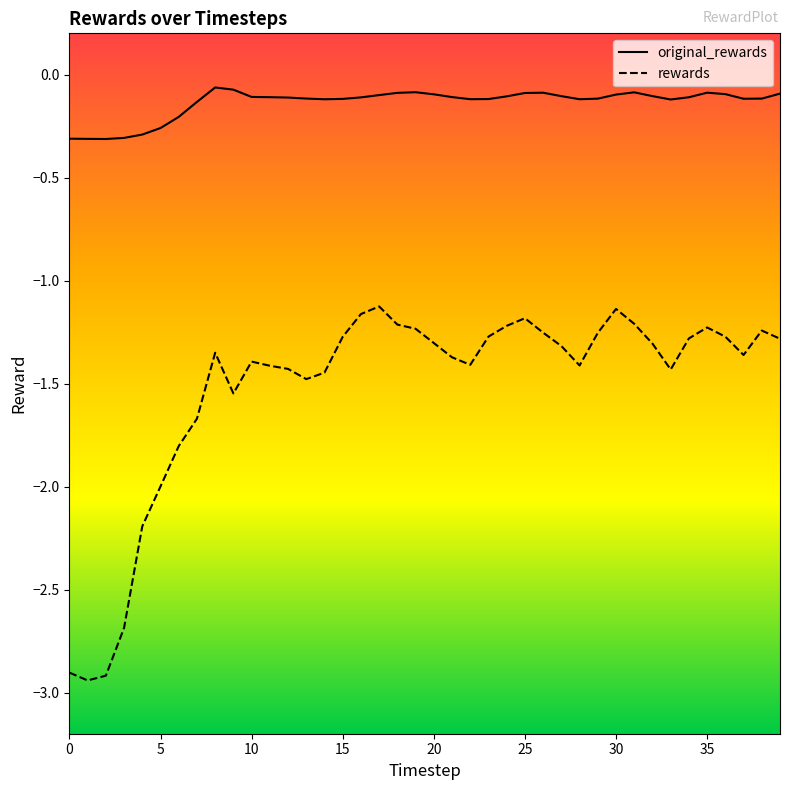

Which series has the largest total across all categories?

original_rewards